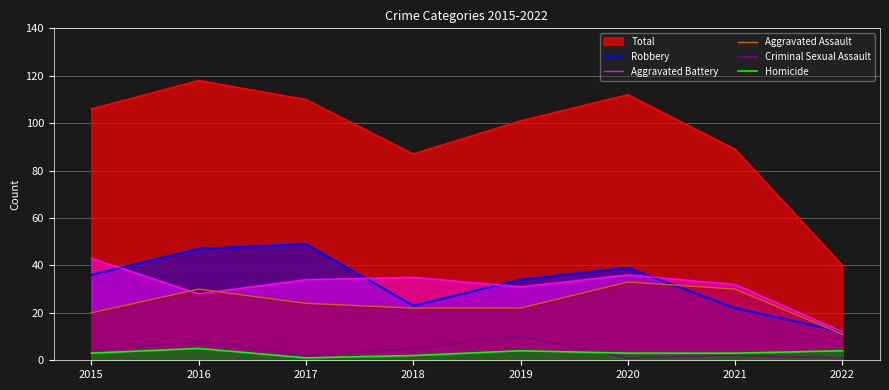

What is the maximum value shown in the chart?

118